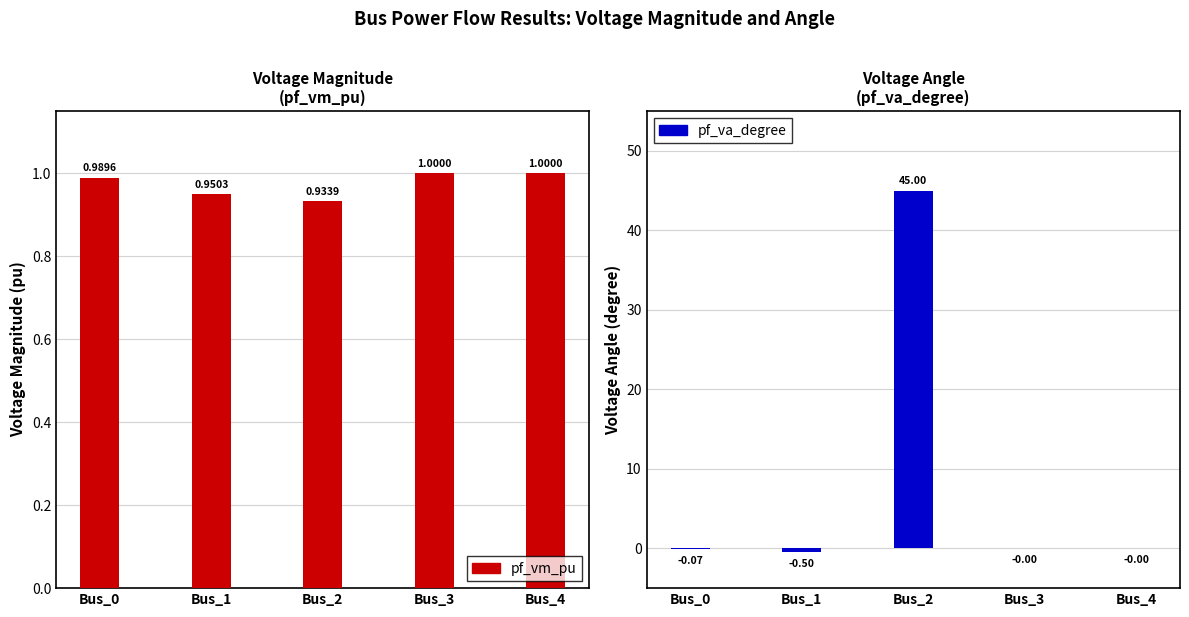

Rank the categories by pf_va_degree value from highest to lowest.

Bus_2, Bus_3, Bus_4, Bus_0, Bus_1